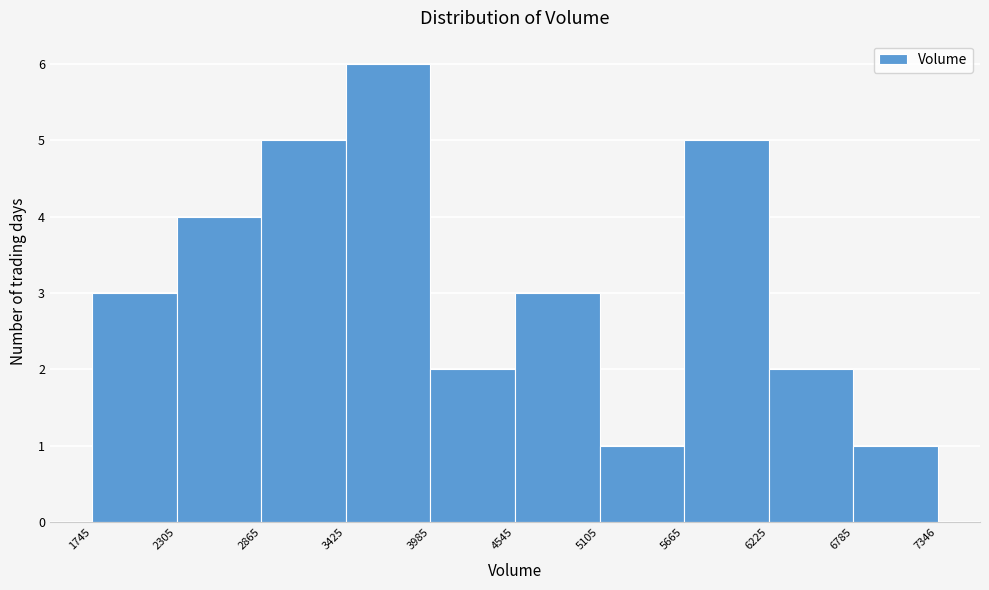

What is the height of the bar covering 1745 to 2305 on the x-axis? The values are not printed on the chart, so give them approximately, as read against the axis.

3